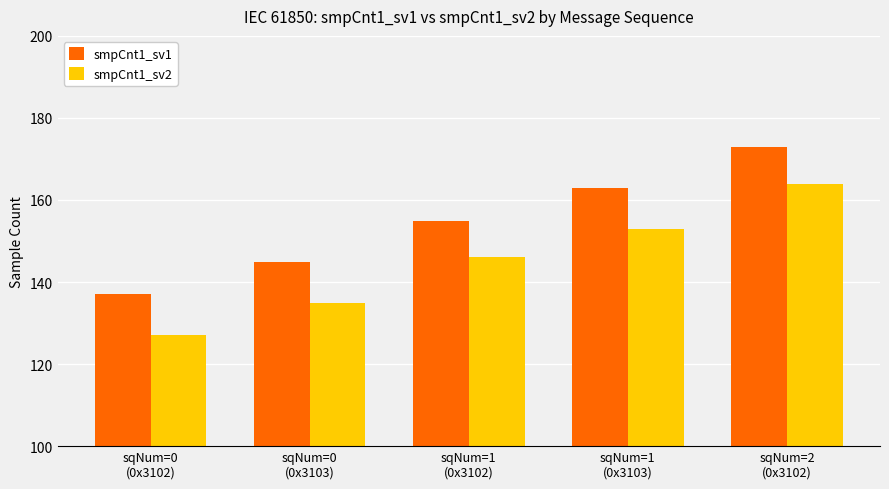

Which series has the largest total across all categories?

smpCnt1_sv1